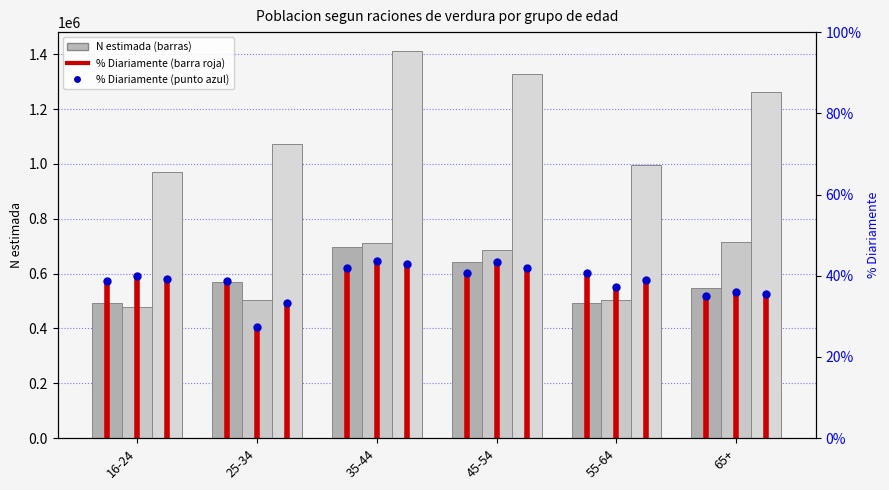

At which category is the sum across all series the highest?

35-44